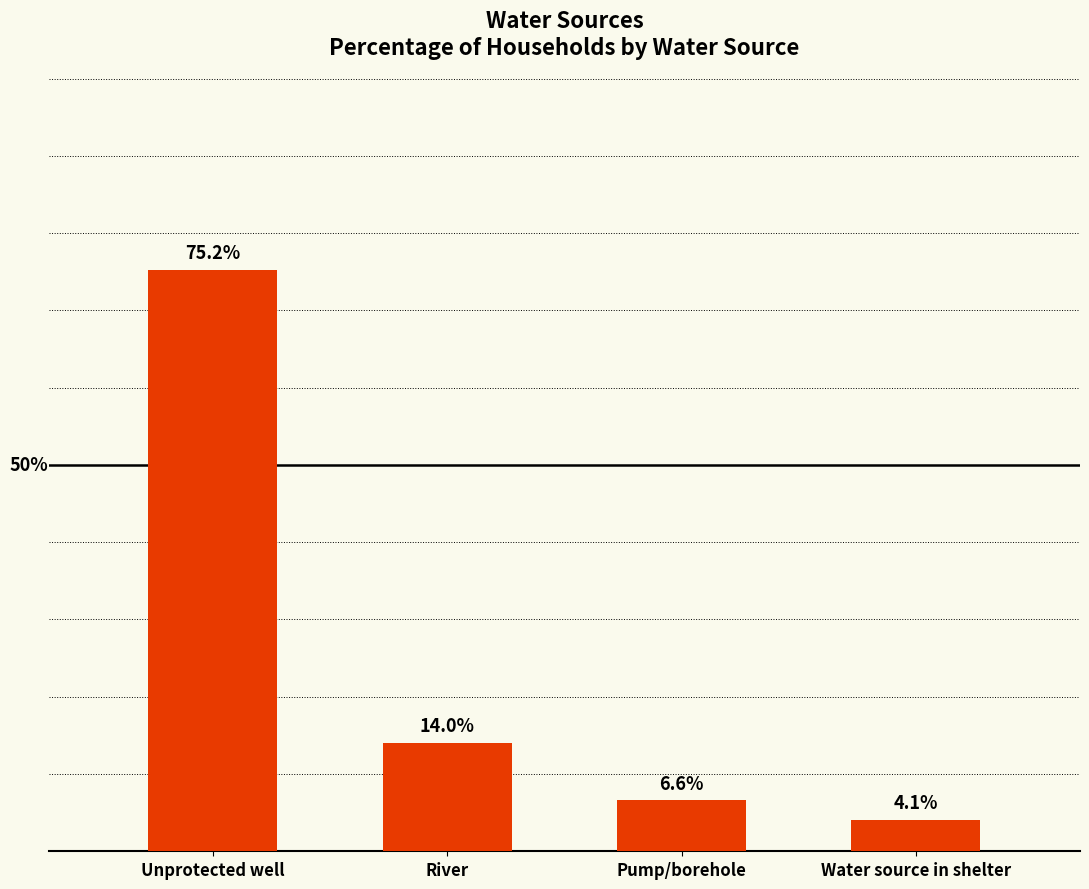

Between Unprotected well and Pump/borehole, which is larger?

Unprotected well